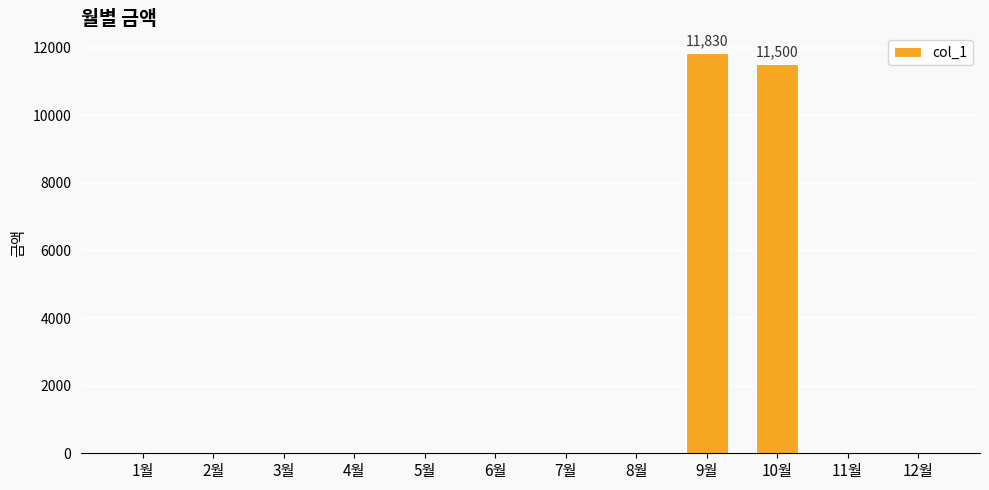

Which category has the highest value across all series?

9월